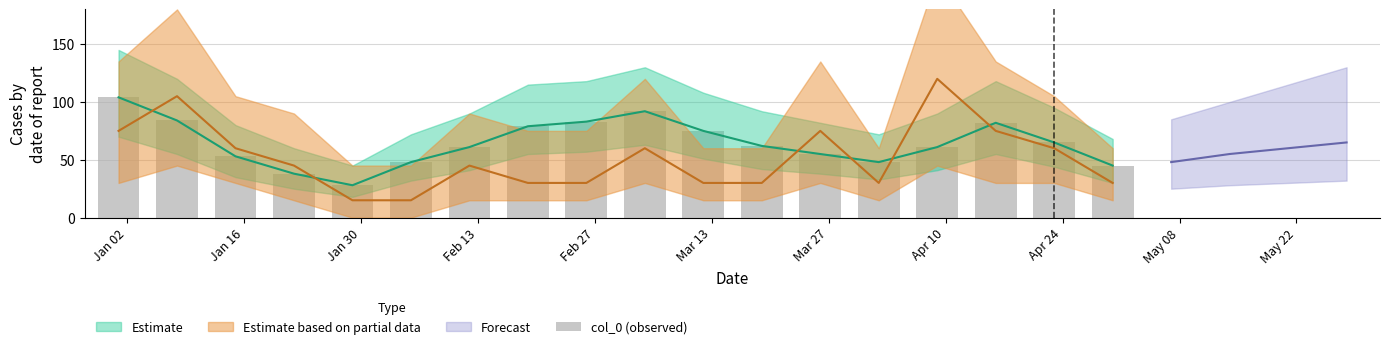

What is the label of the 1st bar from the left?

Jan 02